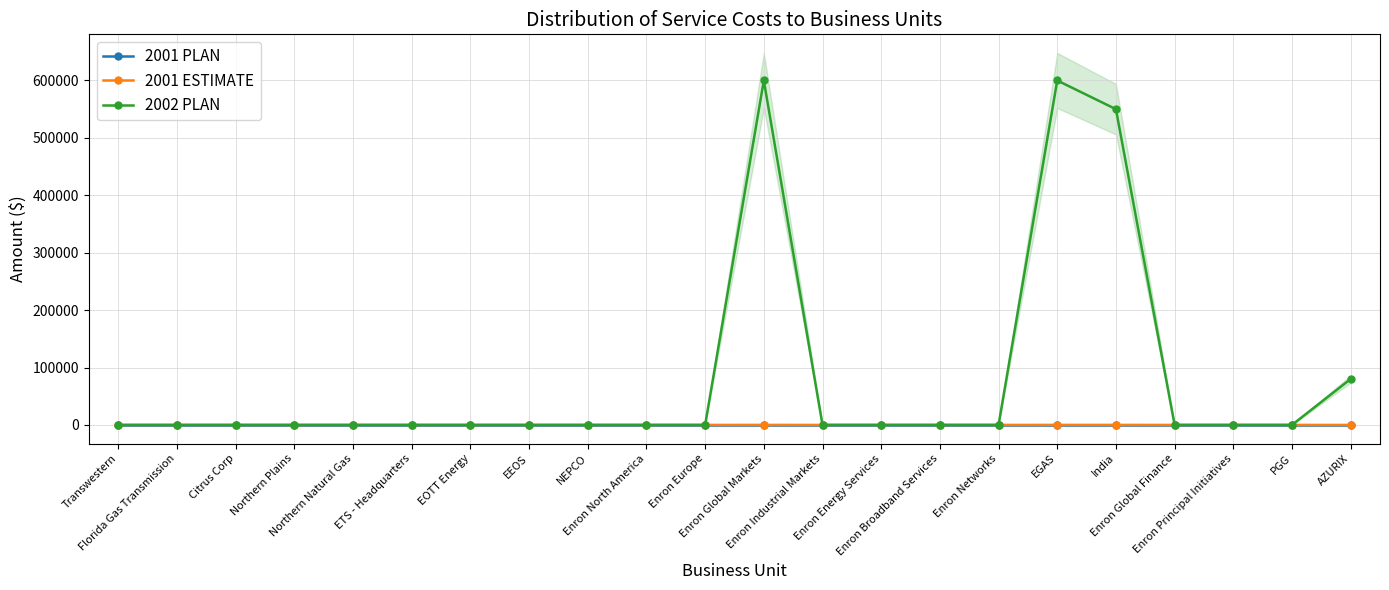

Which category has the lowest value in the 2001 PLAN series?

Transwestern